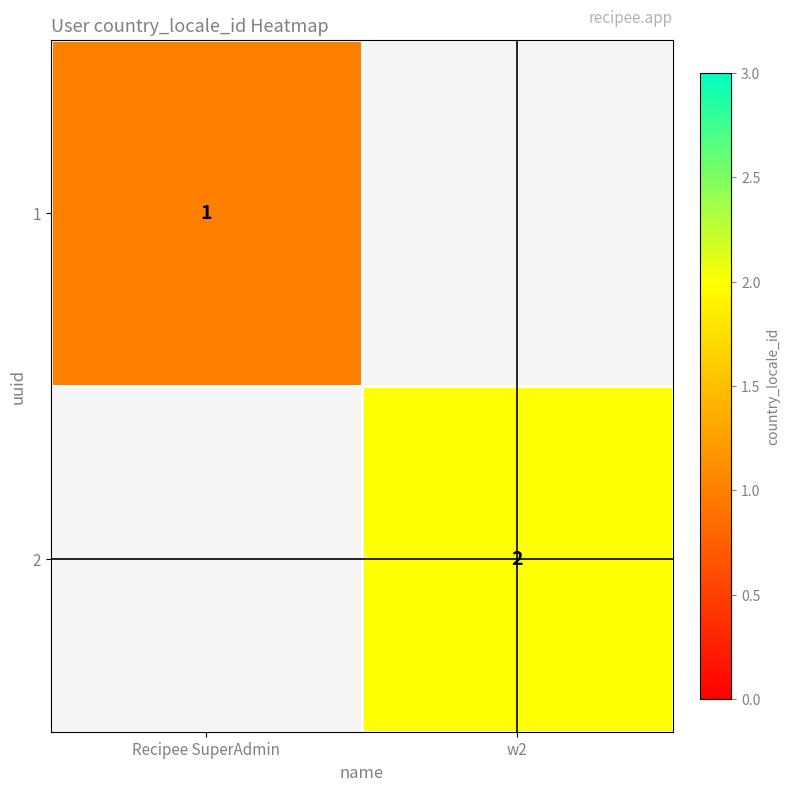

The value of 2 at w2 is 2. True or false?

True